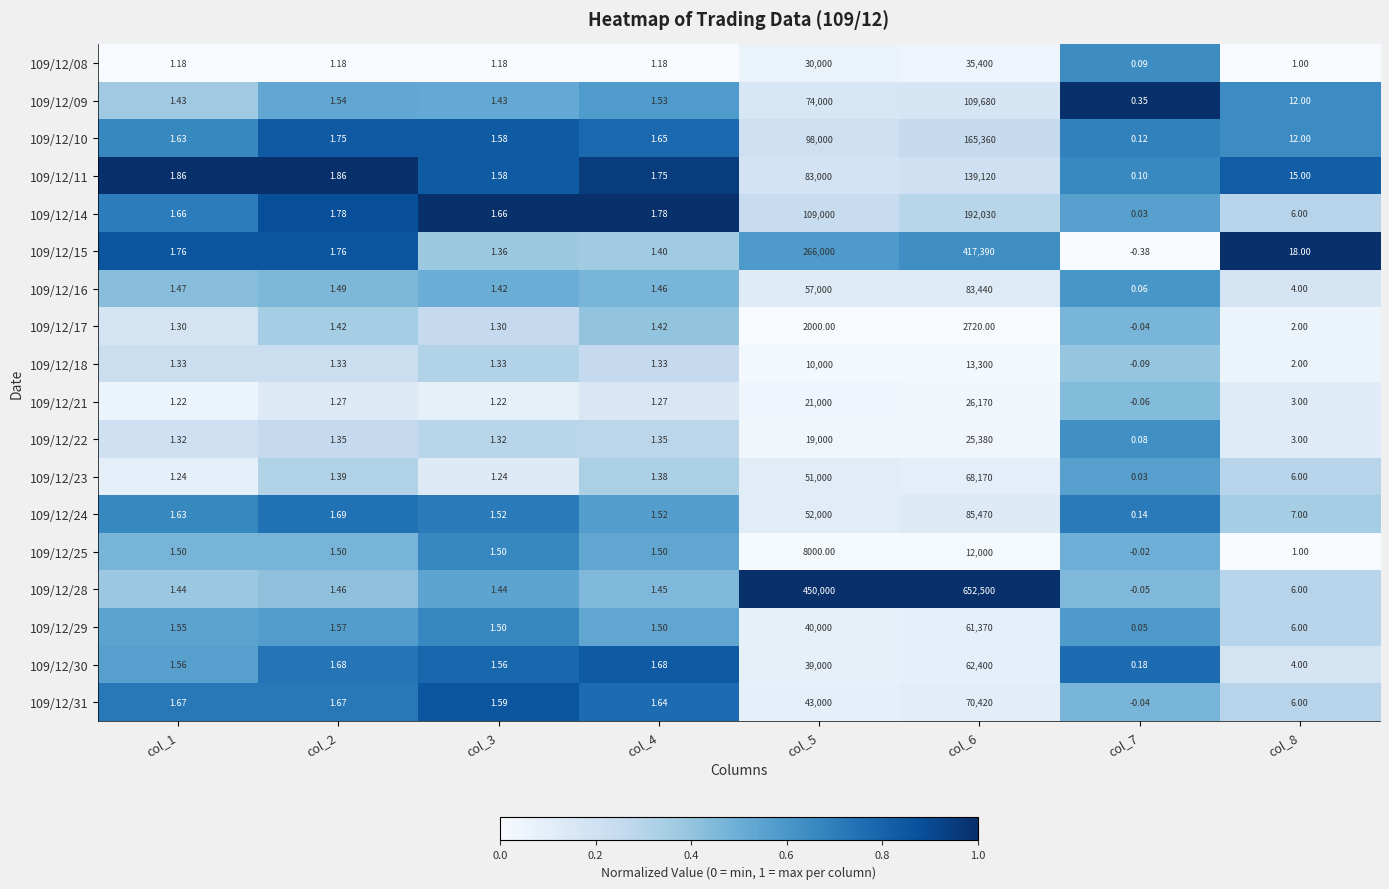

Which category has the lowest value across all series?

col_7